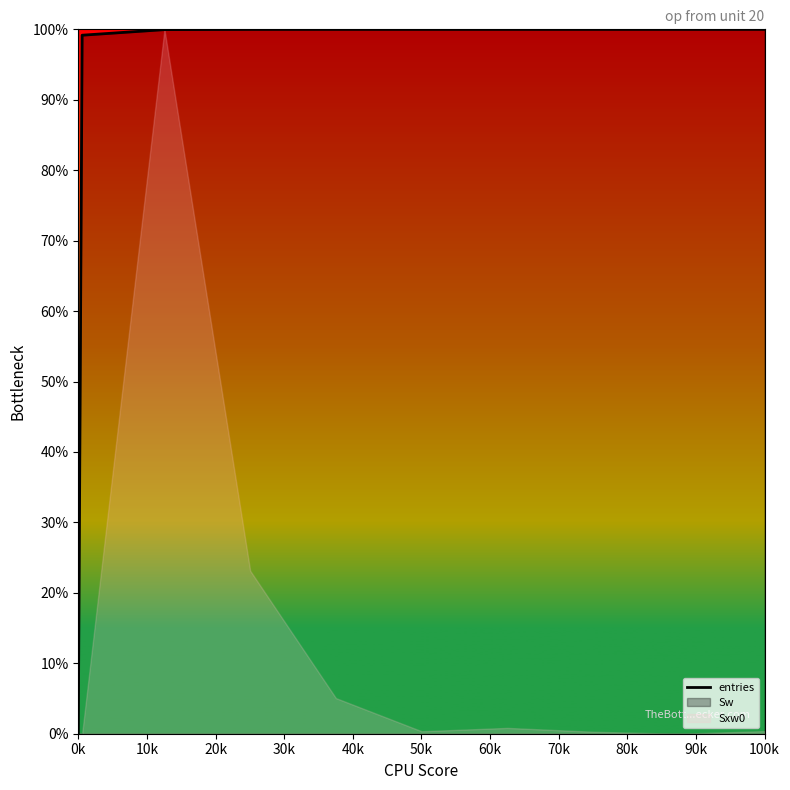

True or false: there are more than 2 points higher than both neighbors.

False